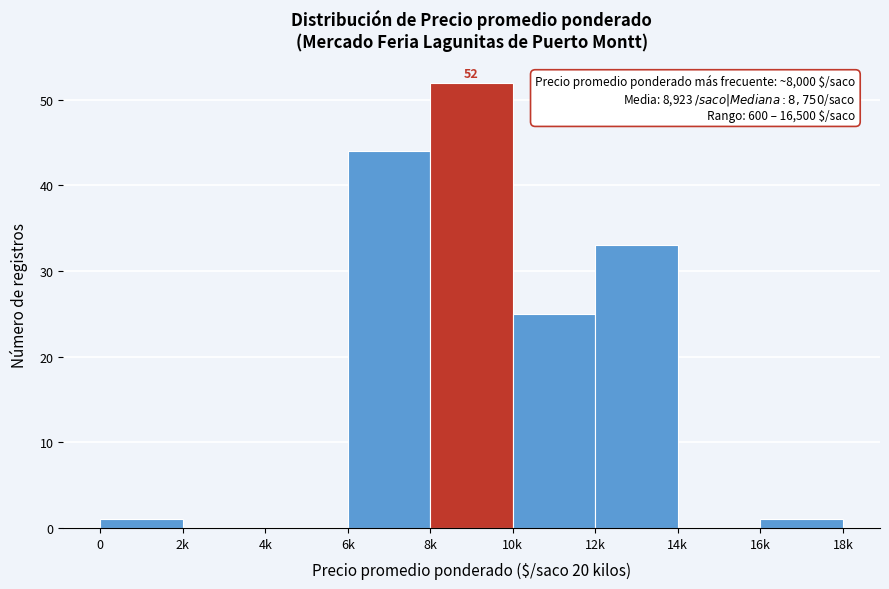

Reading left to right, transcribe all the data shown in this chart.

0=1	2k=0	4k=0	6k=44	8k=52	10k=25	12k=33	14k=0	16k=1